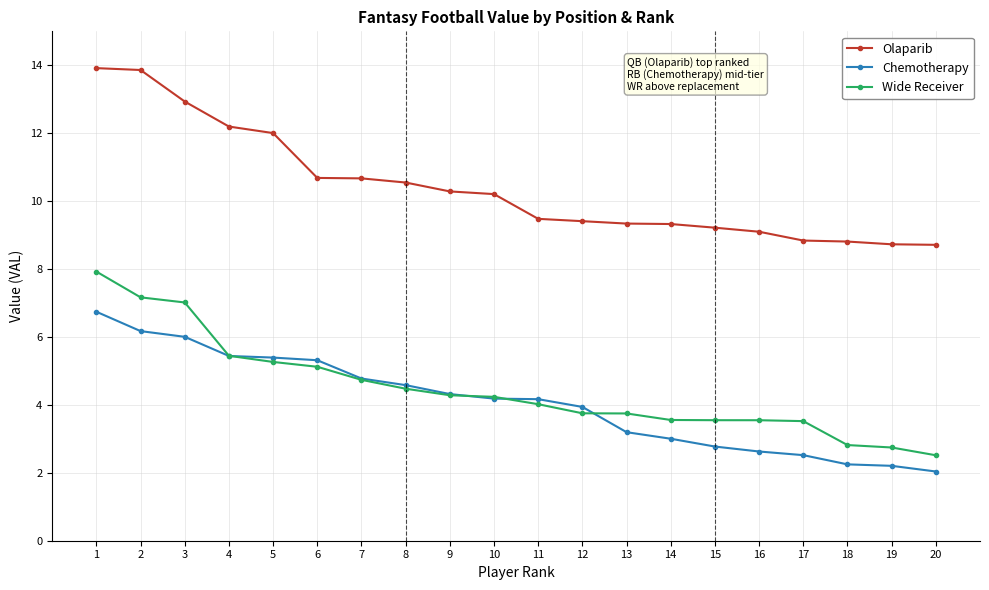

Does the chart have visible grid lines?

Yes